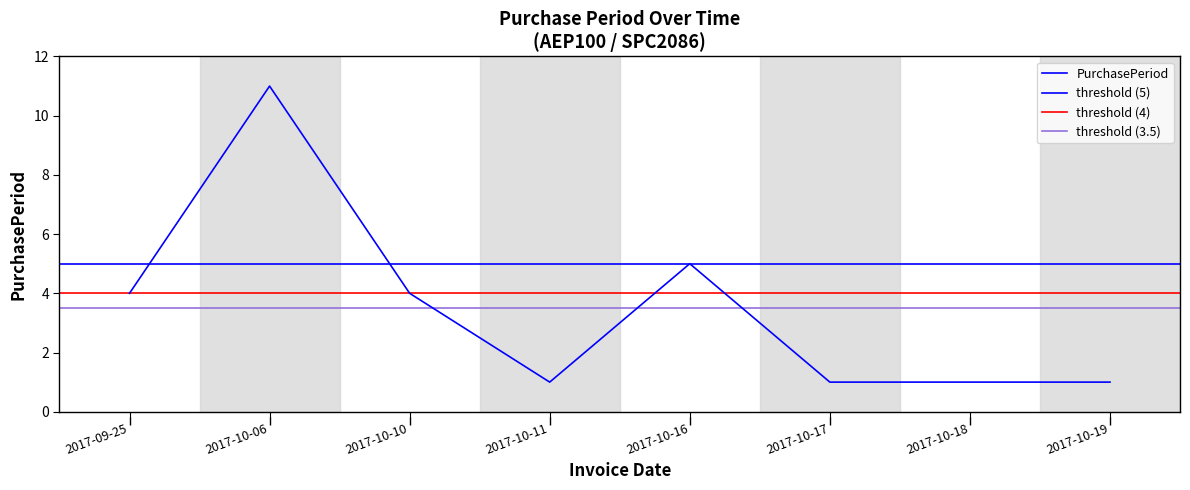

How many distinct data groups are displayed?

1